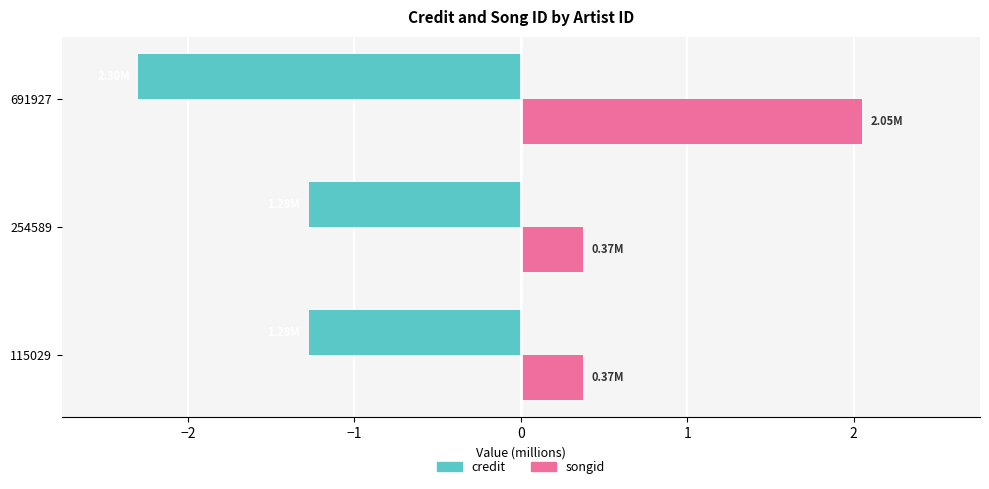

What are all the series names shown in the legend?

credit, songid